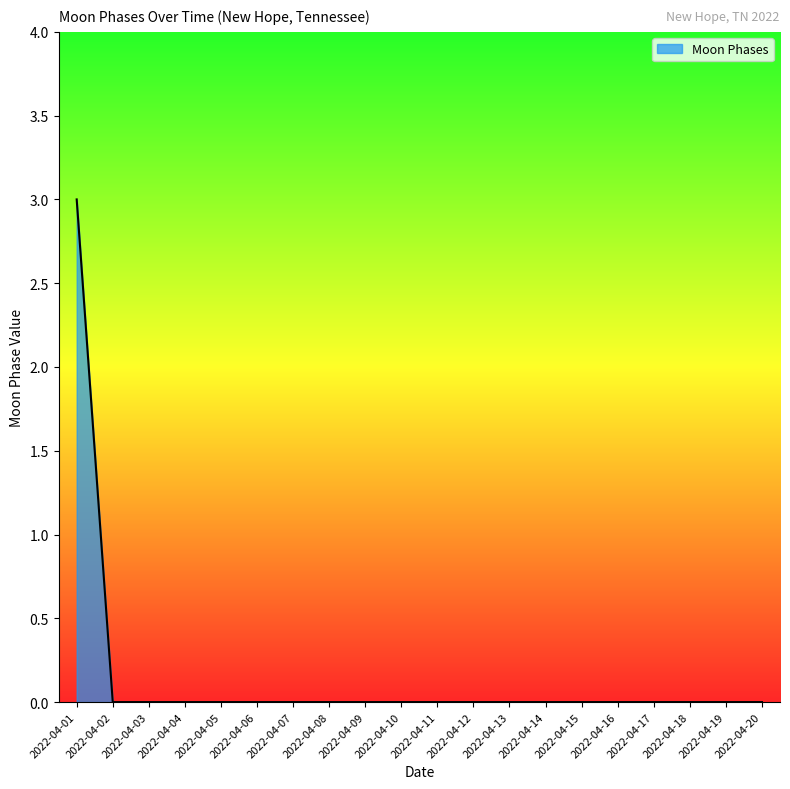

Which label corresponds to the largest value in the chart?

2022-04-01